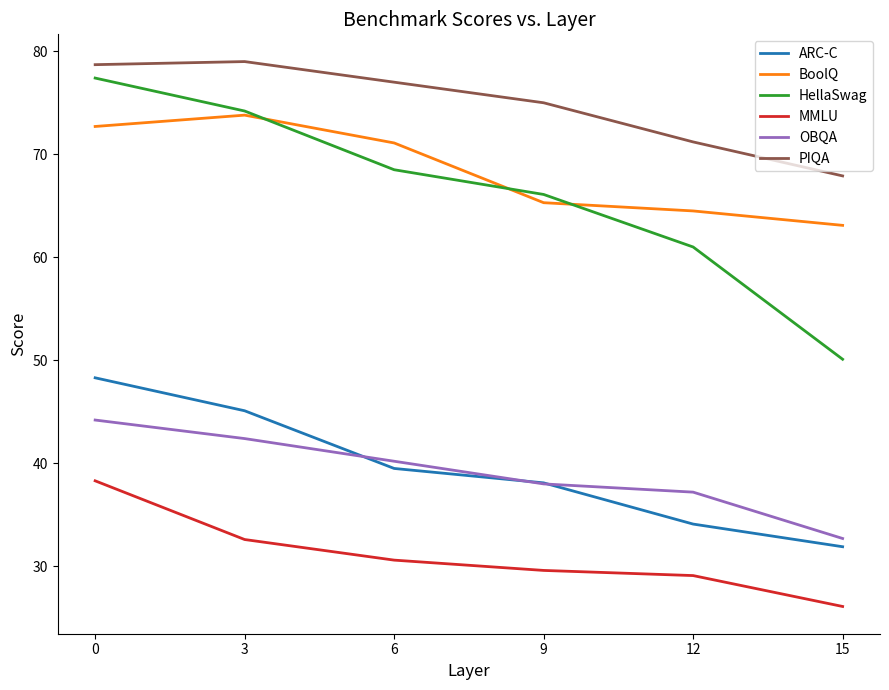

Which series has the widest spread of values?

HellaSwag